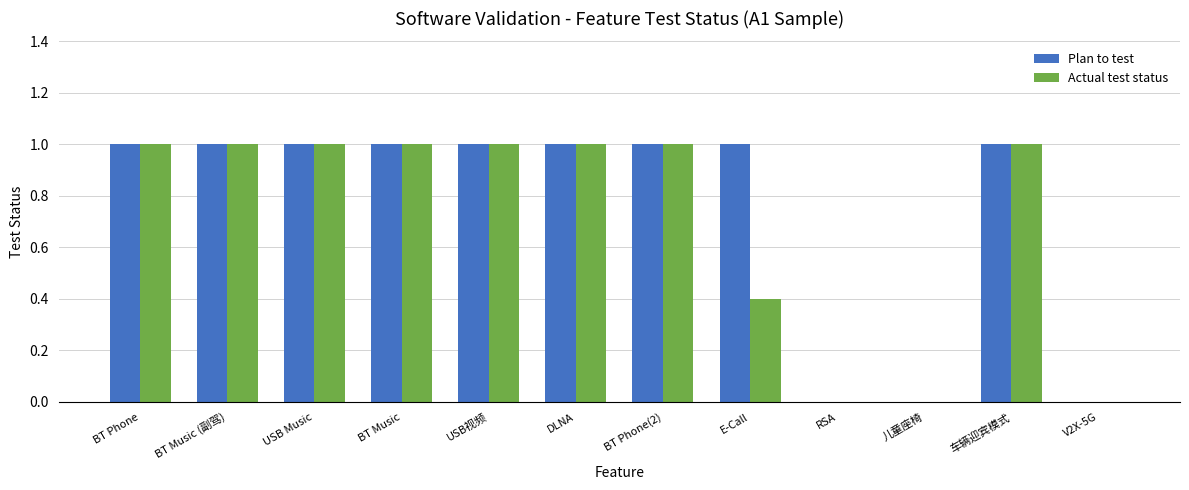

Are the bars grouped side by side (vs. stacked)?

Yes